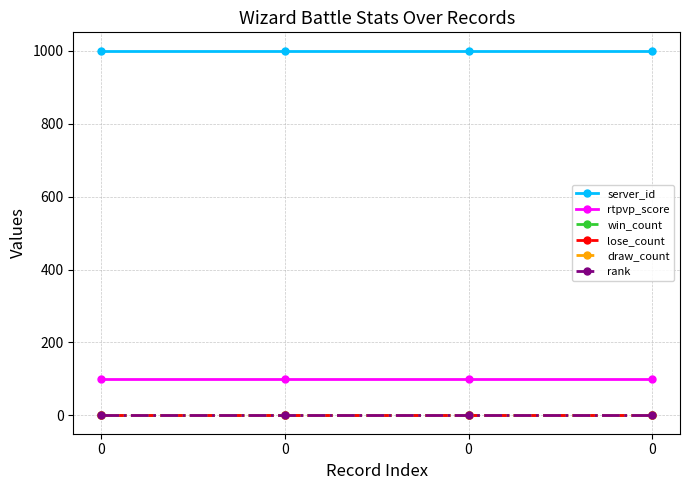

Does the chart have visible grid lines?

Yes